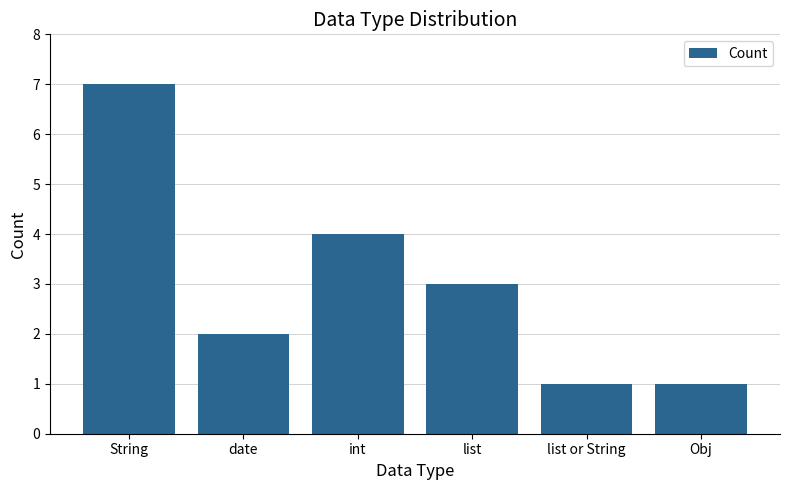

What position from the right is list or String?

2